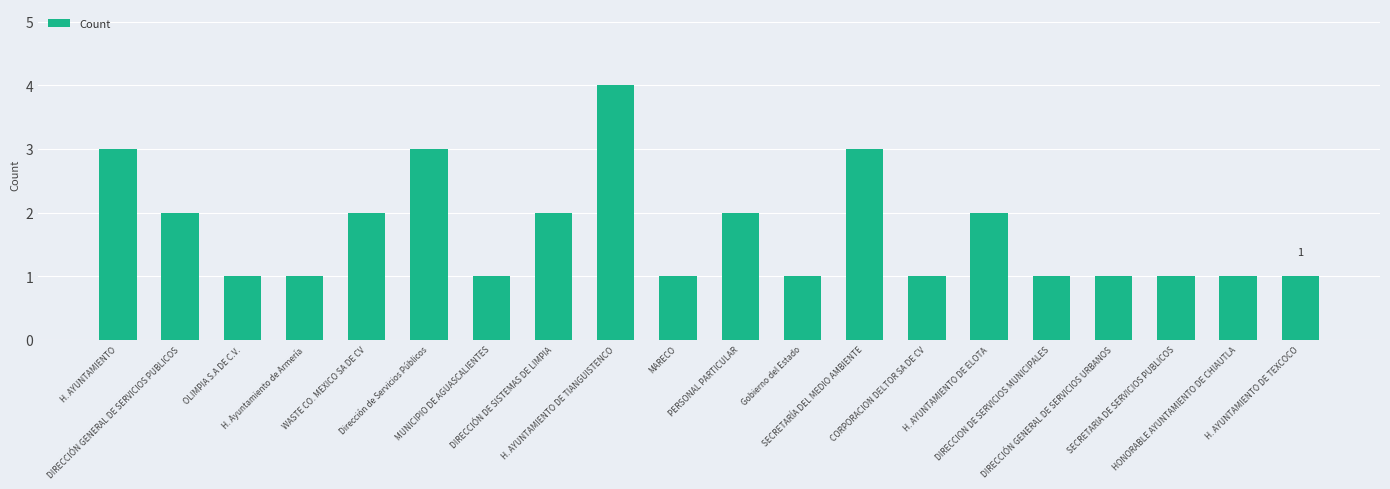

What is the maximum value shown in the chart?

4